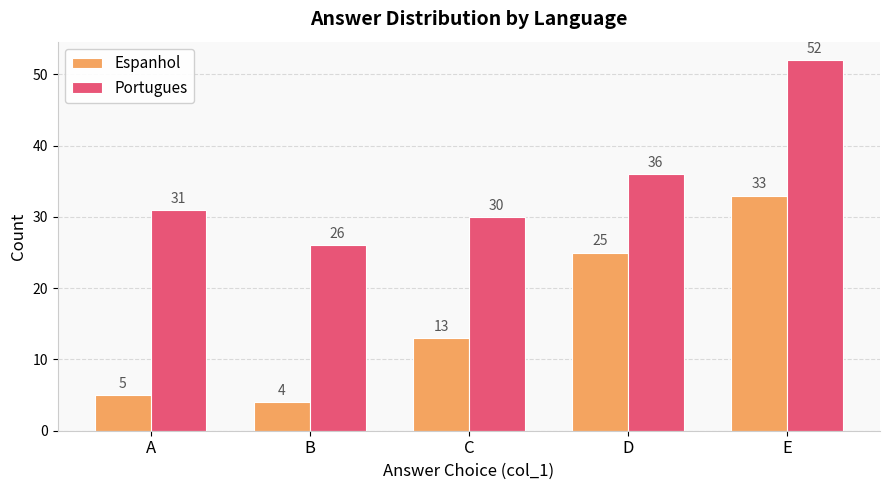

What is the spread (max minus min) of values at C?

17